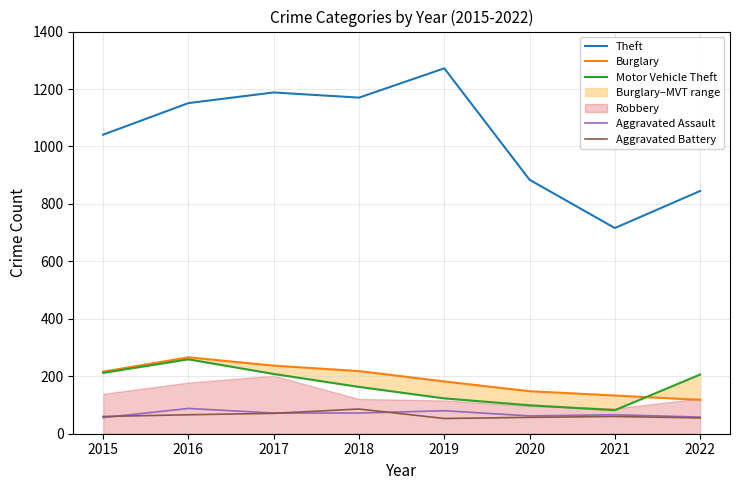

Does the chart have visible grid lines?

Yes